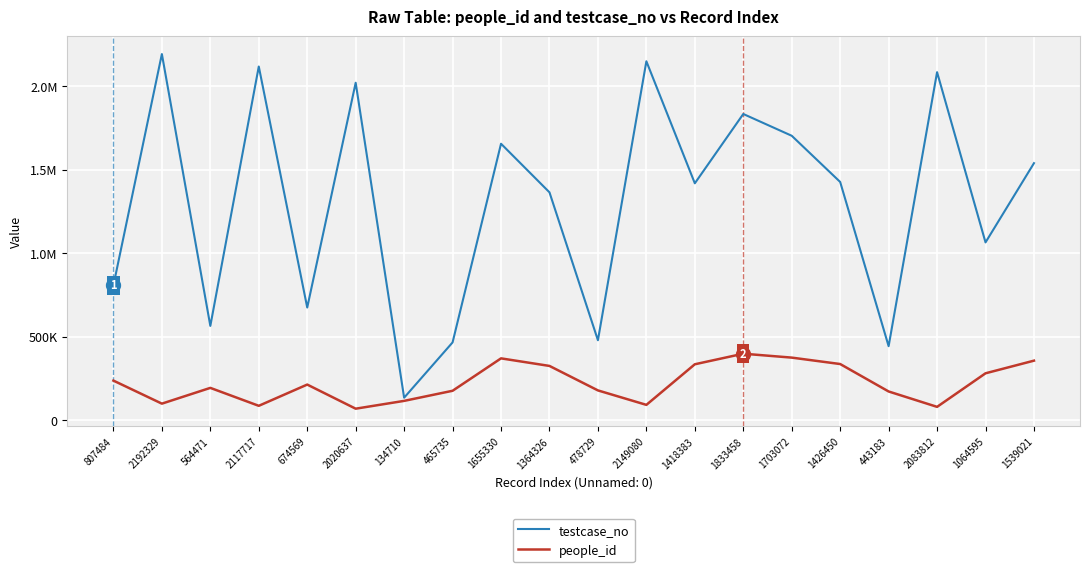

True or false: people_id and testcase_no cross at least once.

False